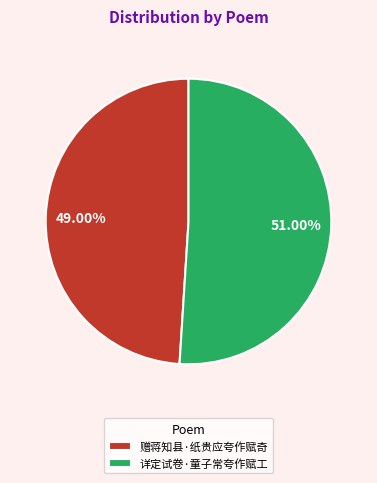

Count the number of slices in the pie.

2